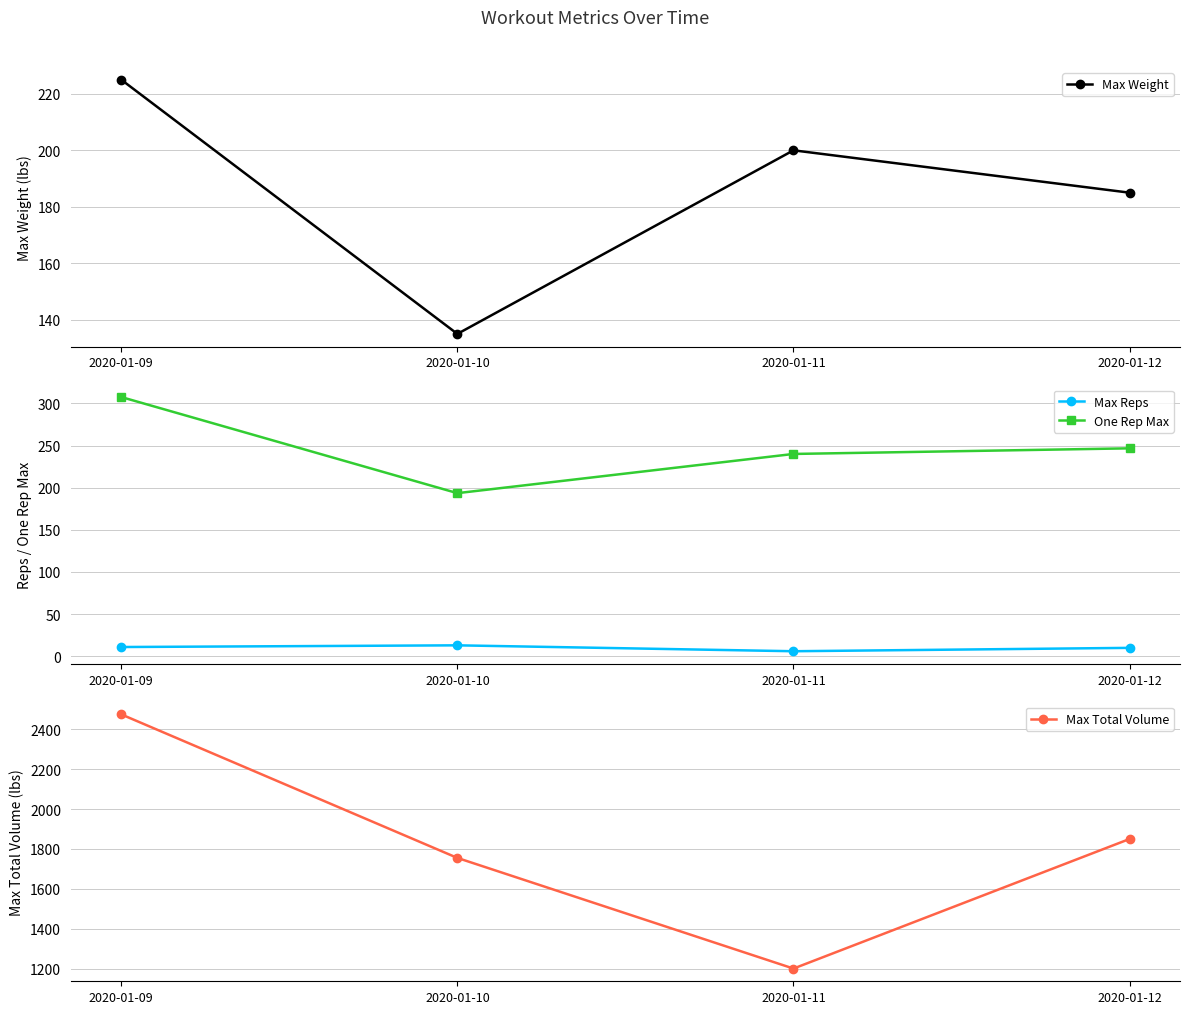

True or false: Max Reps and One Rep Max cross at least once.

False